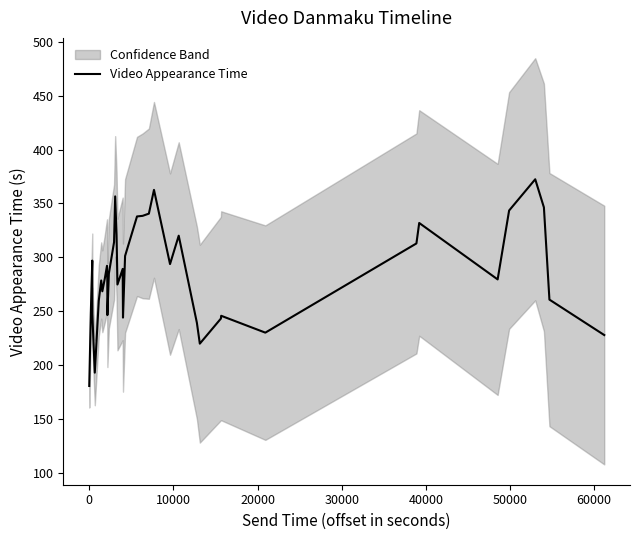

What is the minimum value for Video Appearance Time?

180.7